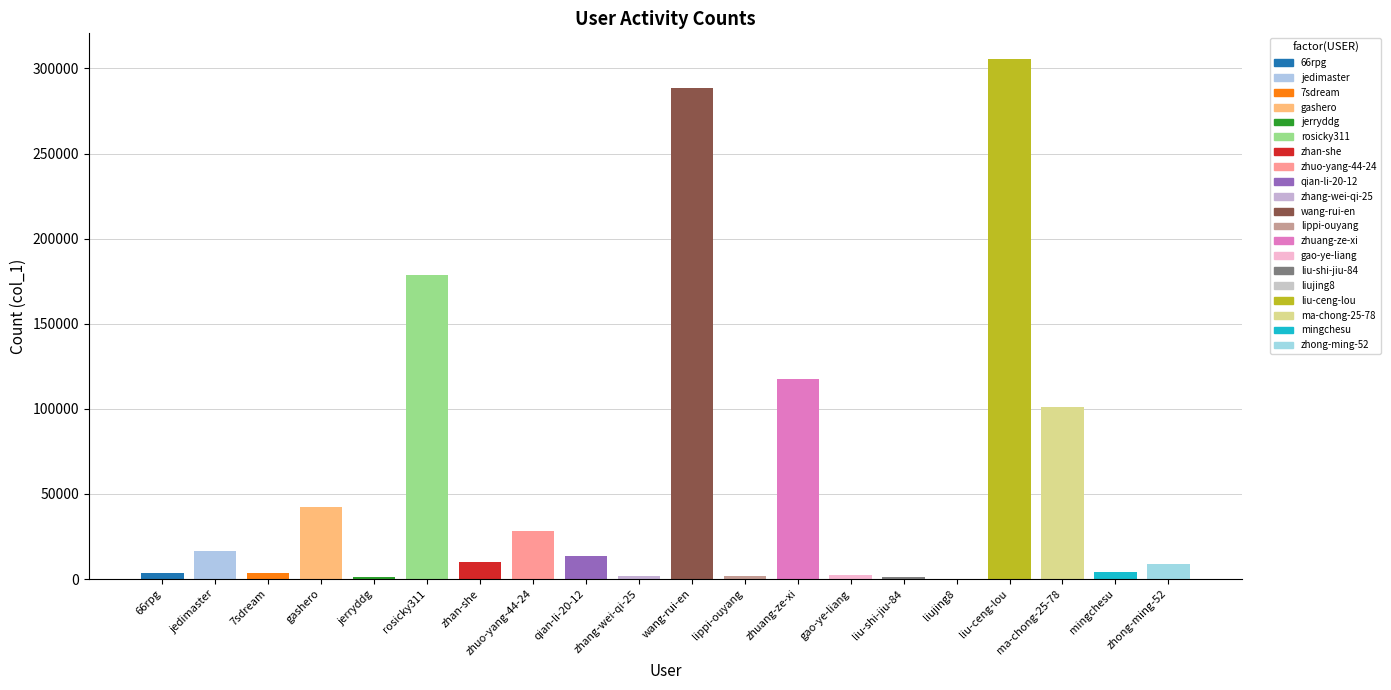

True or false: the data shows 4404 at 66rpg.

False